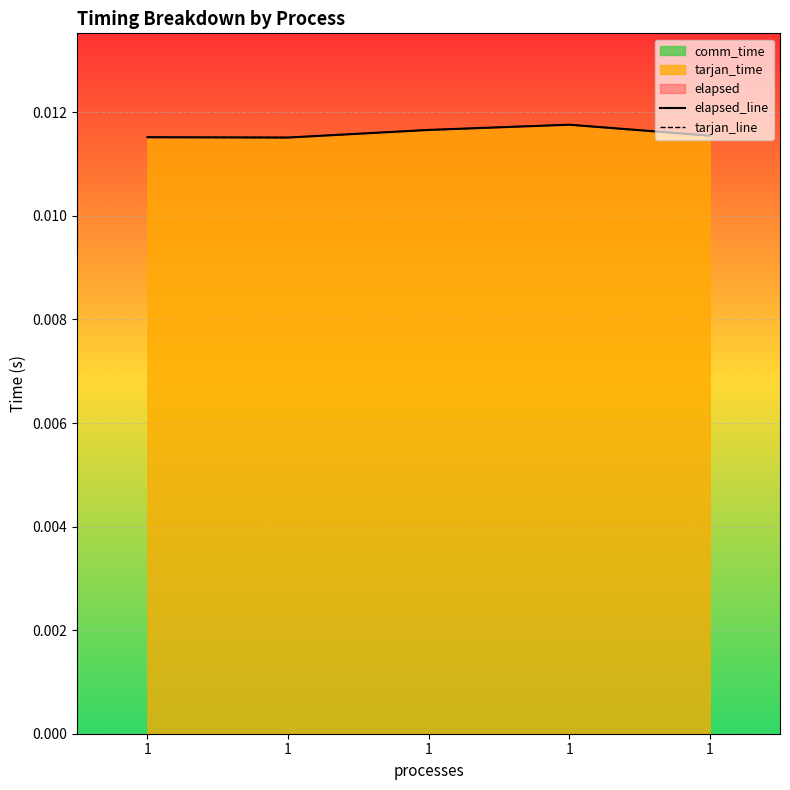

At which label does tarjan_line reach its minimum?

1